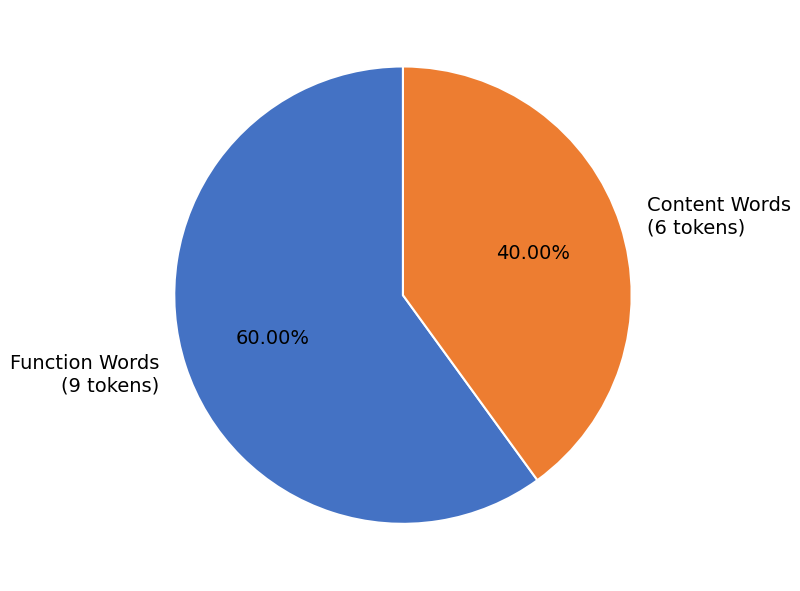

Does Function Words (9 tokens) represent more than half of the total?

Yes